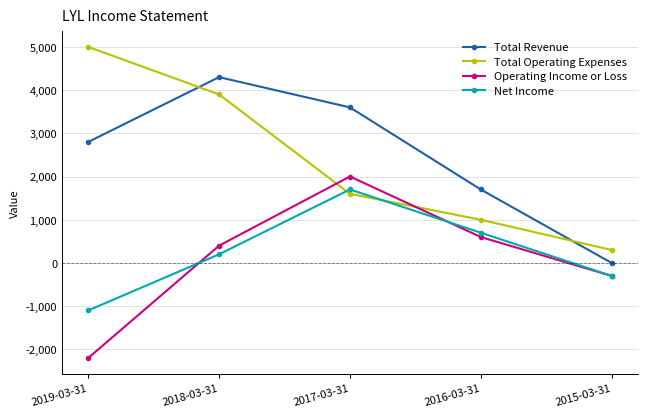

What is the sum of all Operating Income or Loss values?

500